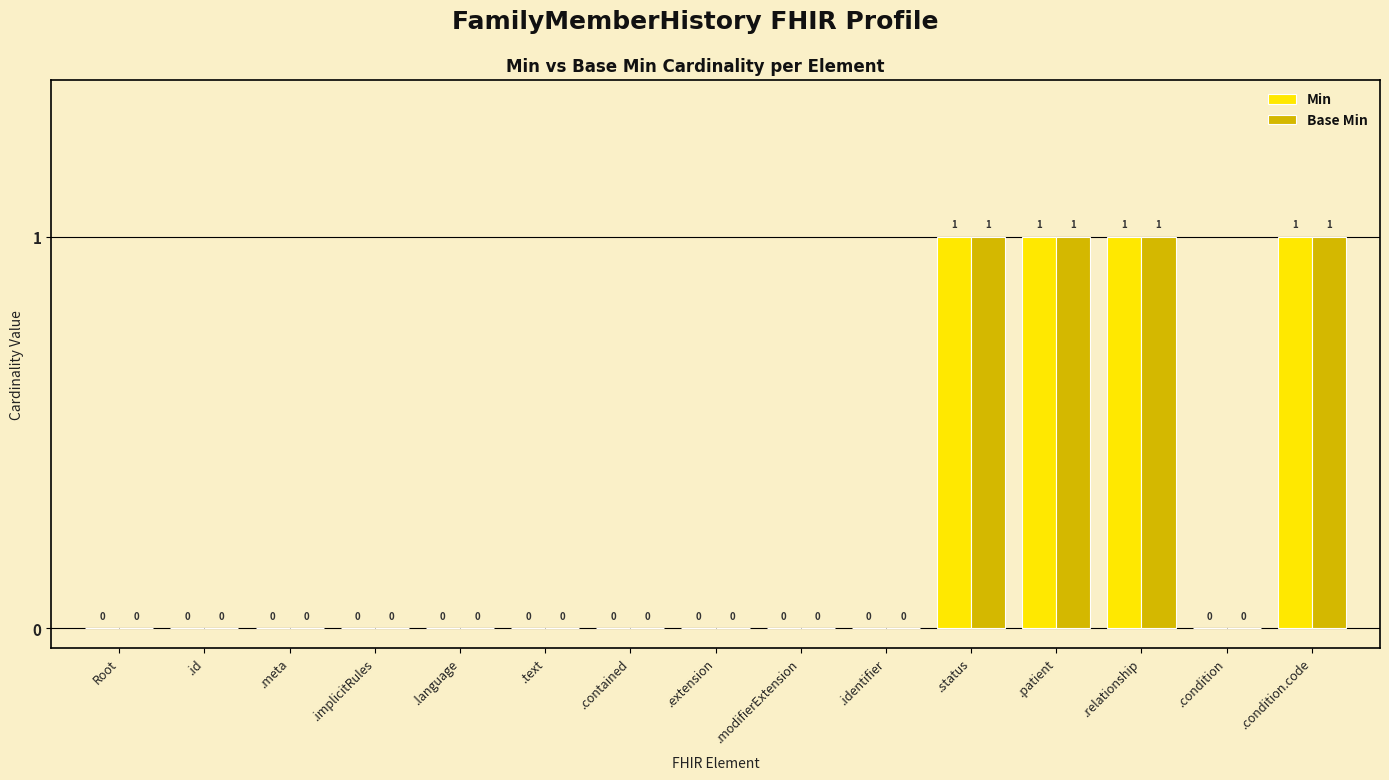

Is it true that Min equals 0 at Root?

True